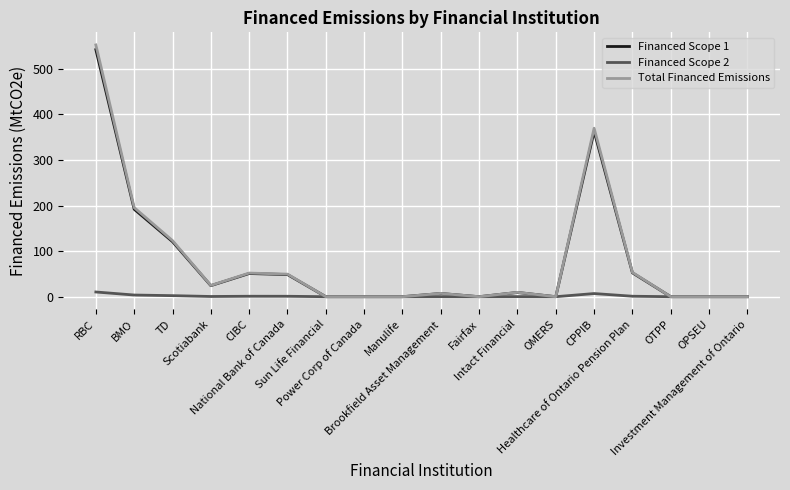

Which series has the largest range (max minus min)?

Total Financed Emissions